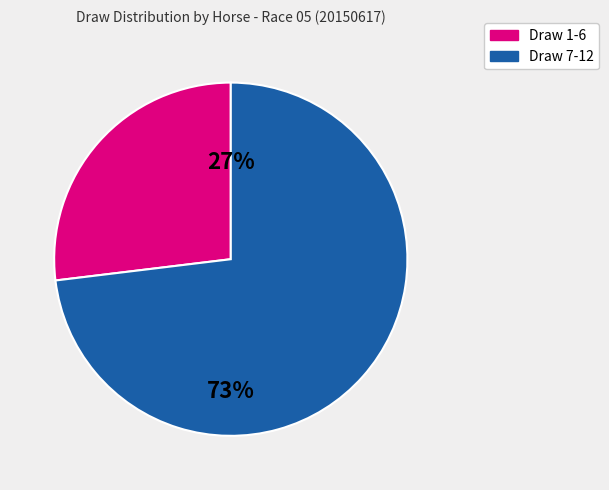

To the nearest percent, what is the difference between the largest and smallest slice percentages?

46%